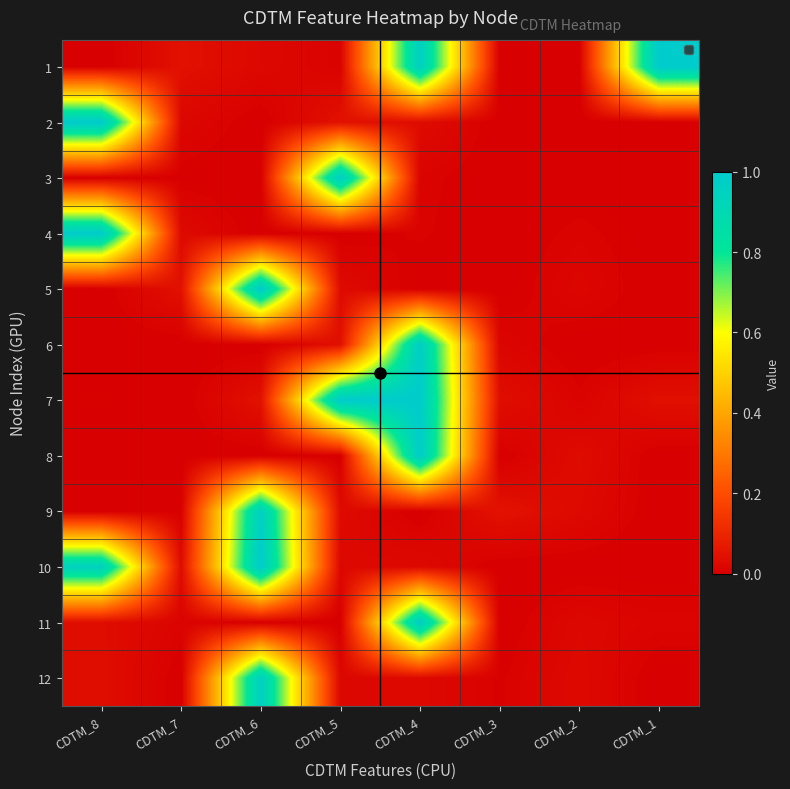

At how many categories does at least one series exceed 0?

8